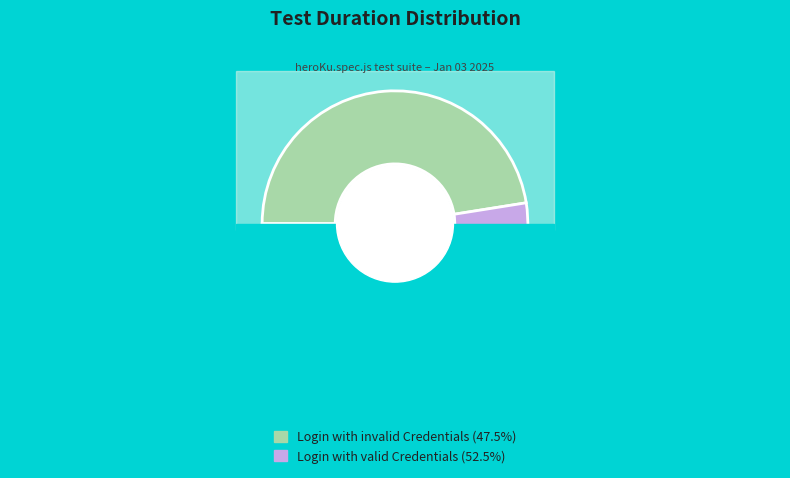

The Login with valid Credentials slice represents 43% of the pie. True or false?

False